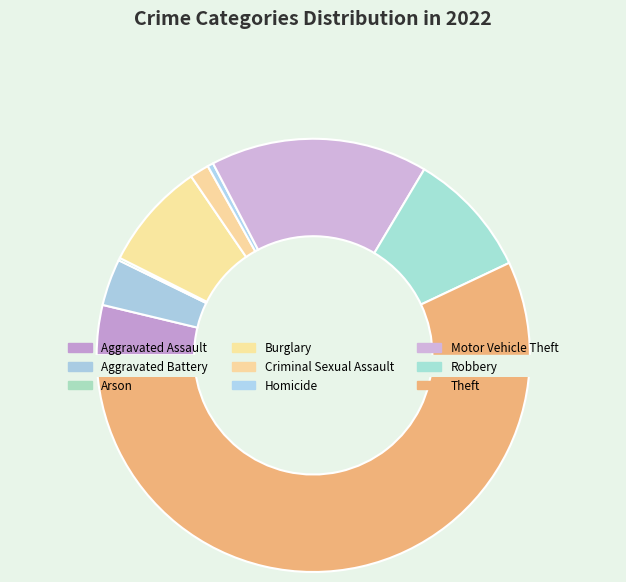

What is the change in value from Burglary to Robbery?

+22